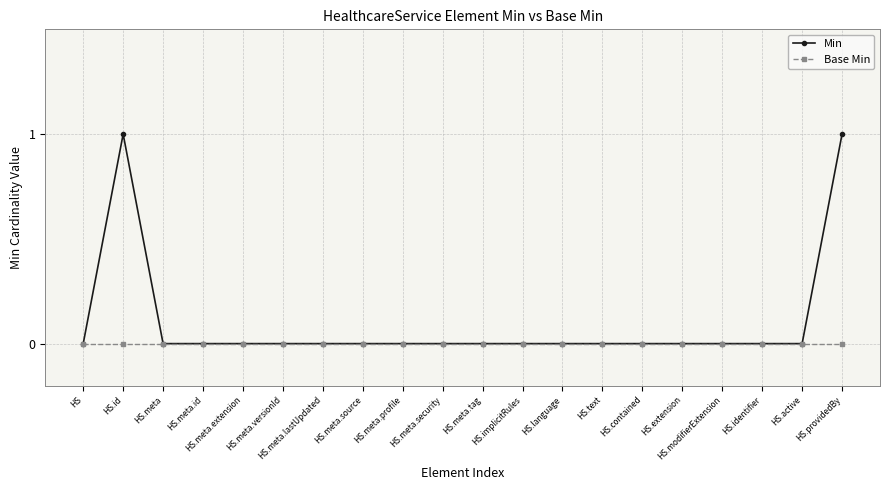

Rank the series by their maximum value, from lowest to highest.

Base Min, Min